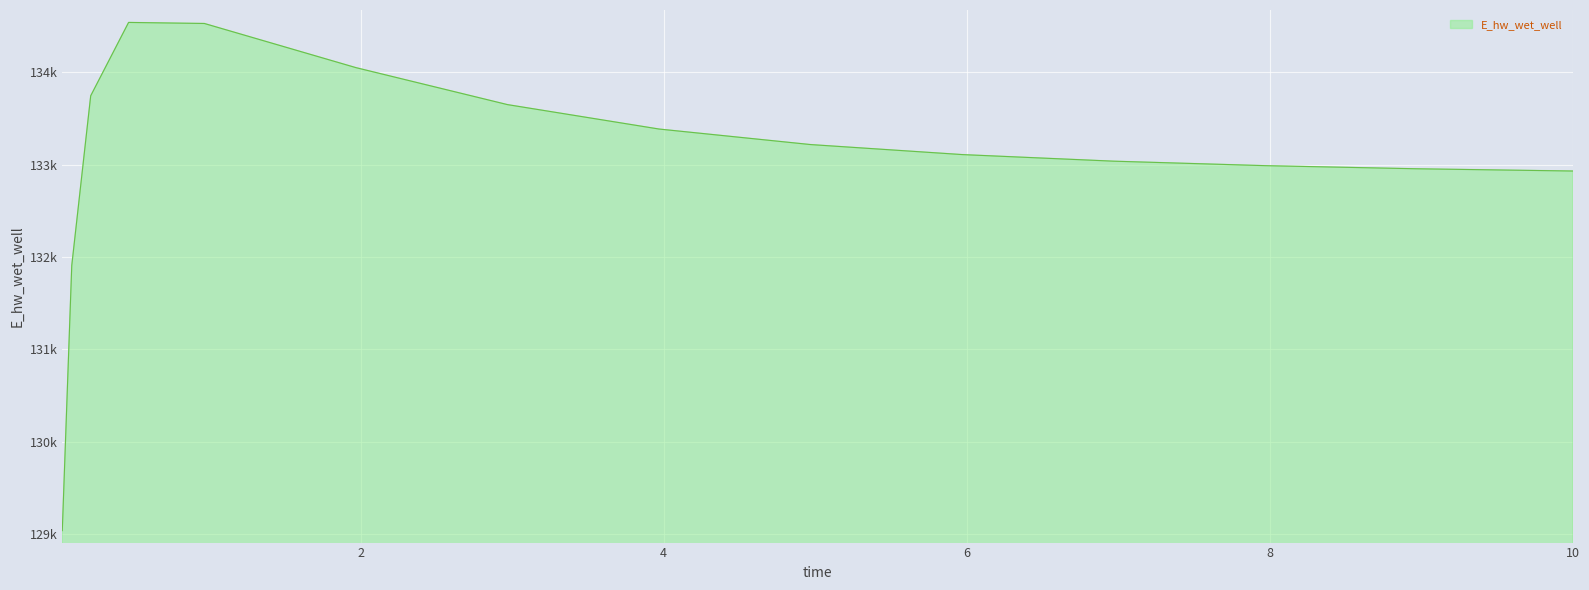

What is the difference between the maximum and minimum values?

5502.3